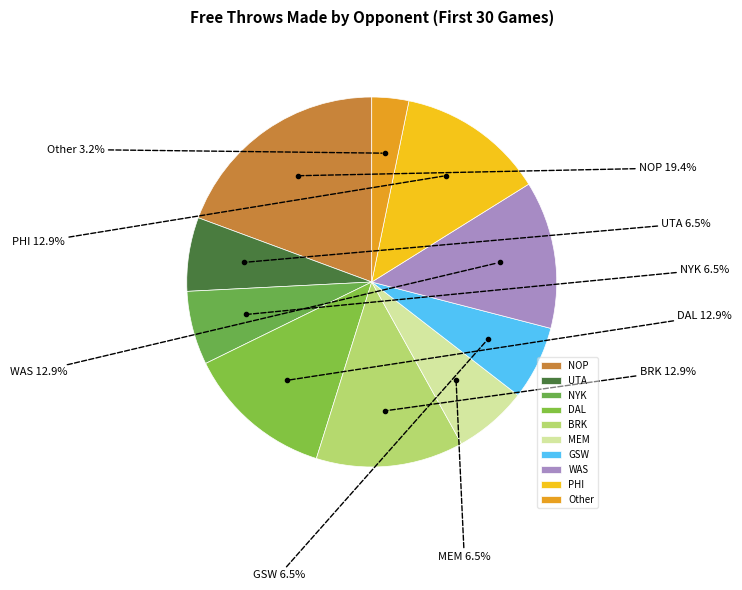

How many slices are in this pie chart?

10